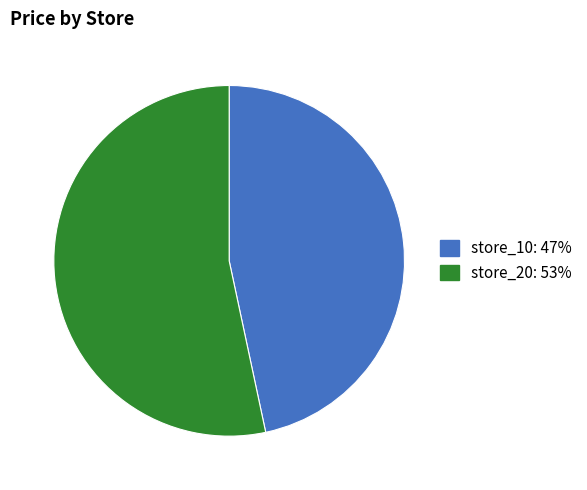

Does any single category account for the majority?

Yes